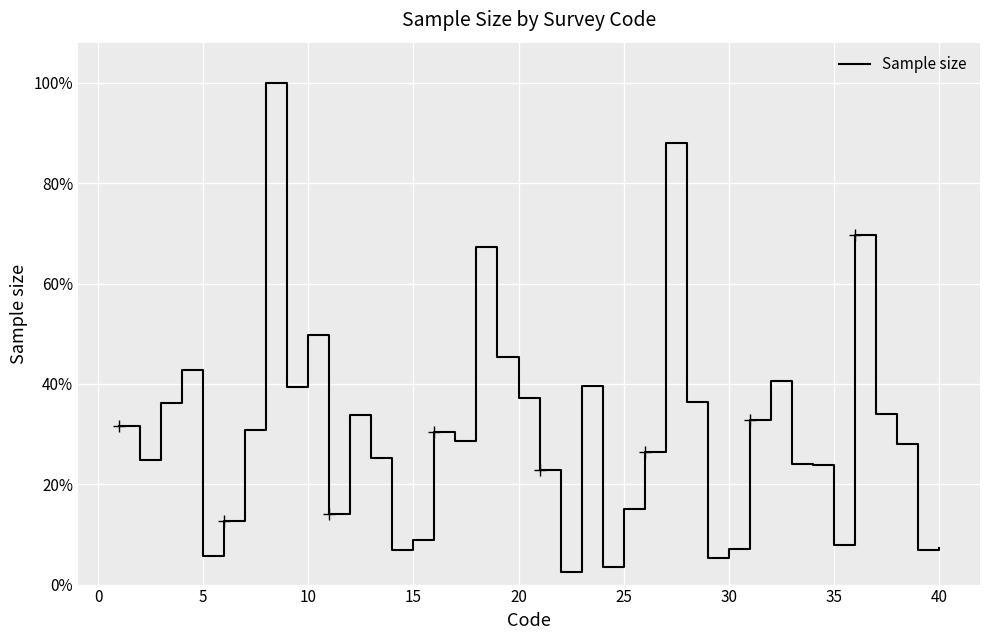

The value at 37 is 0.4. True or false?

False